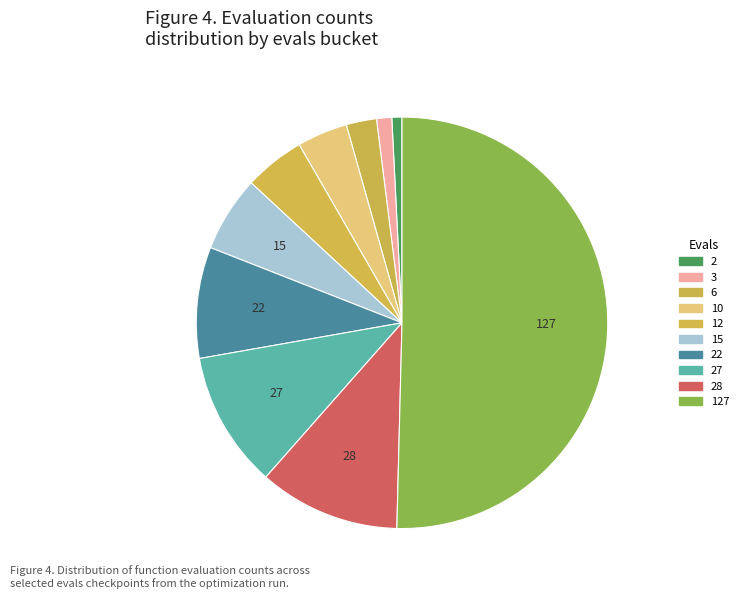

Which has a higher value, 28 or 127?

127